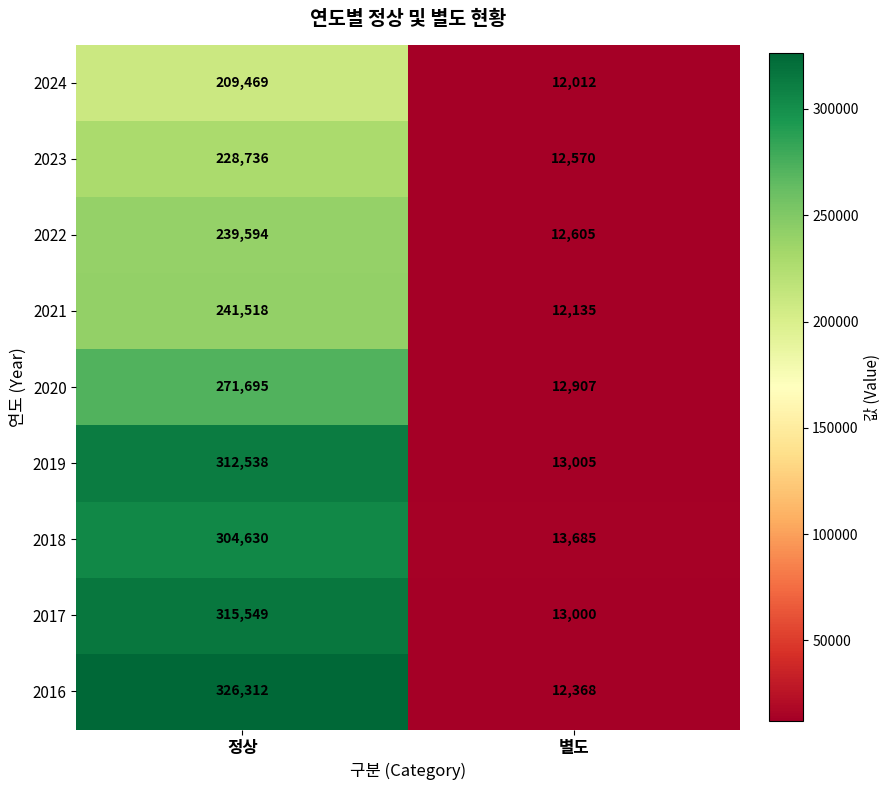

Reading right to left, list all the values displayed in this chart.

2024: 12012	209469
2023: 12570	228736
2022: 12605	239594
2021: 12135	241518
2020: 12907	271695
2019: 13005	312538
2018: 13685	304630
2017: 13000	315549
2016: 12368	326312